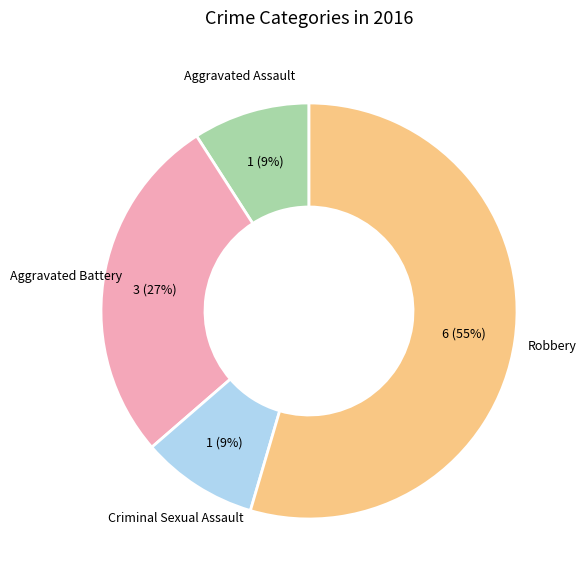

Is there any slice that represents more than half of the pie?

Yes